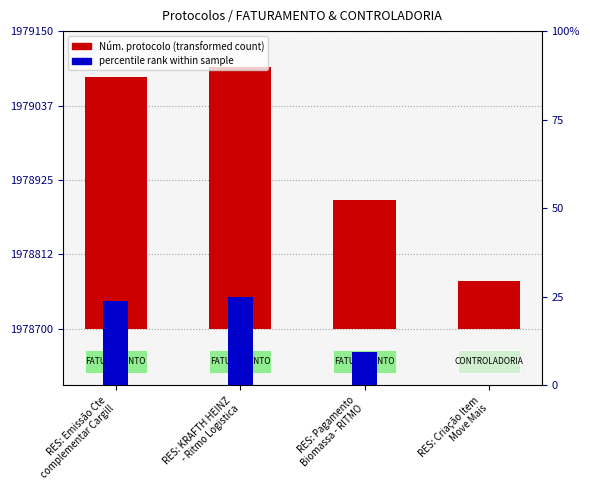

How many groups of bars are there?

4